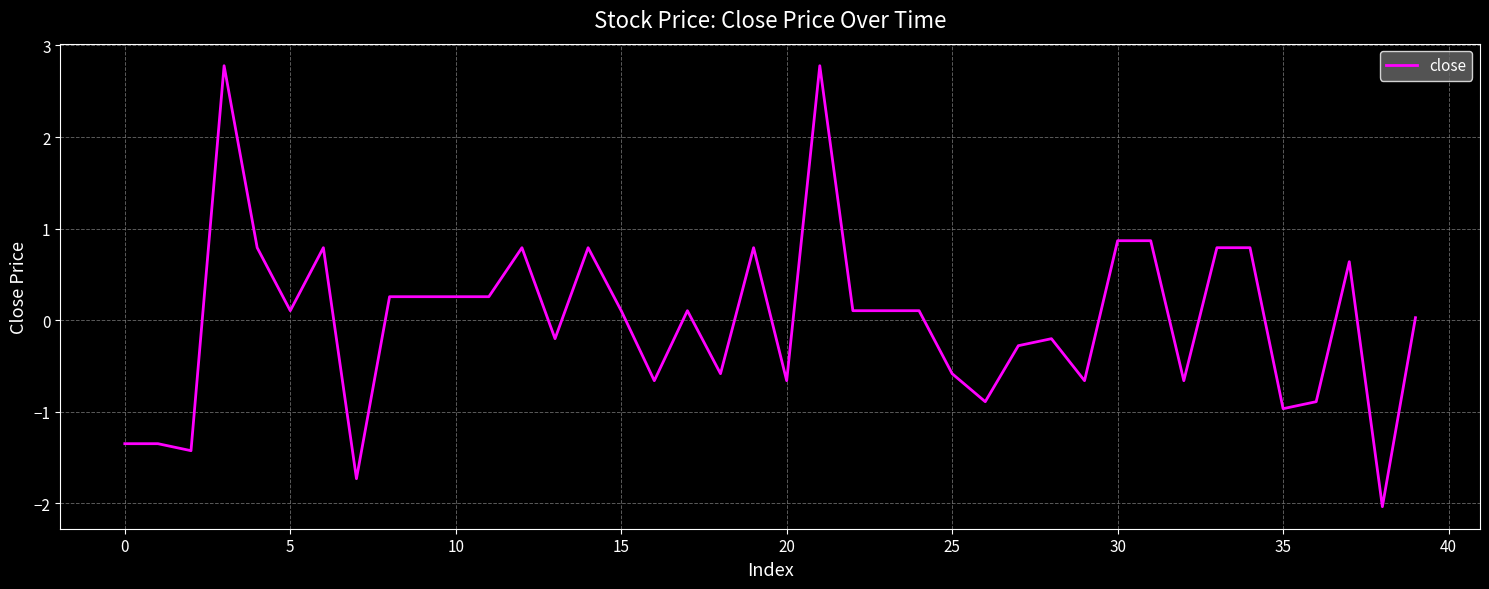

What is the smallest value displayed?

-2.0